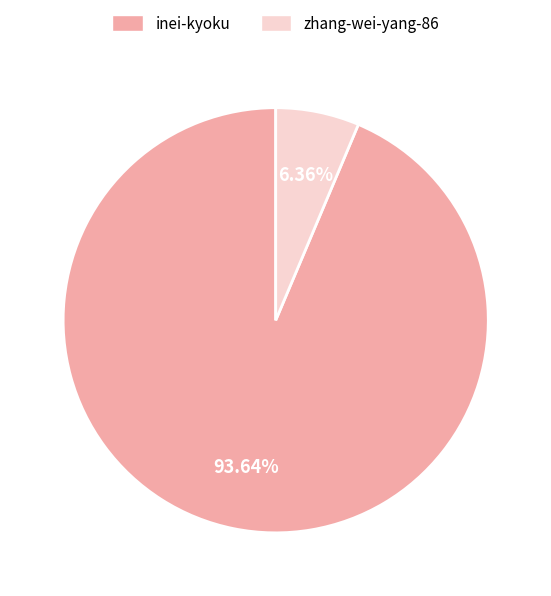

Does zhang-wei-yang-86 account for over 50% of the chart?

No